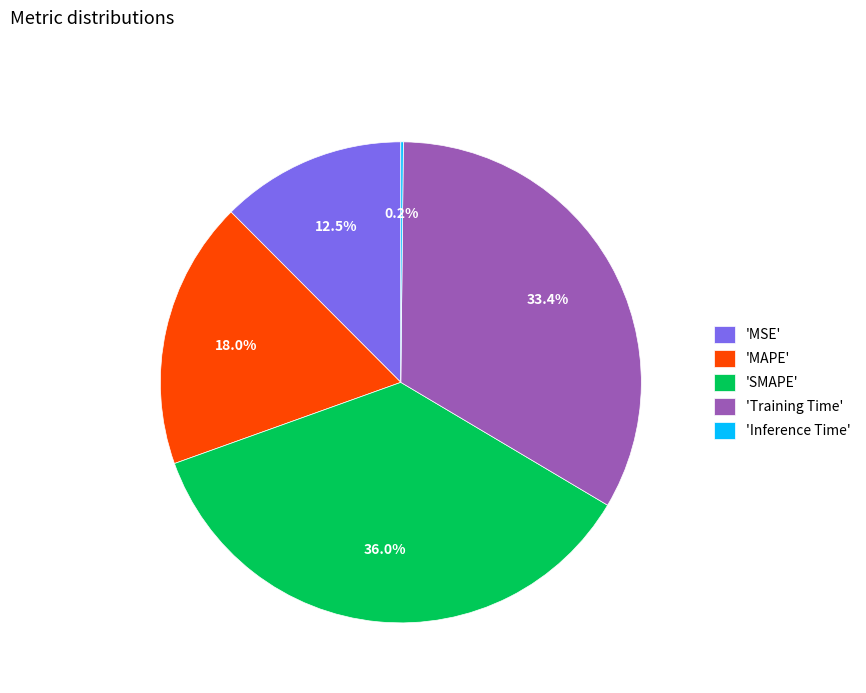

Which has a higher value, 'SMAPE' or 'Training Time'?

'SMAPE'